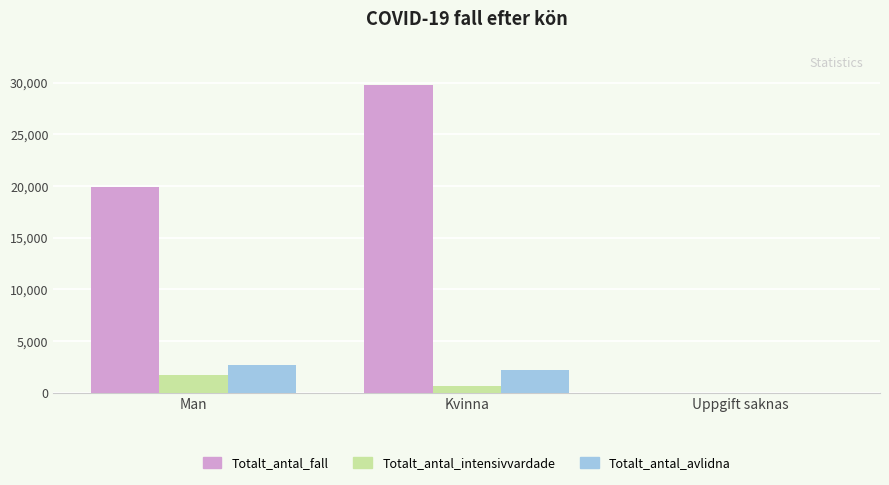

What is the sum of the Totalt_antal_avlidna values at Kvinna and Man?

4854